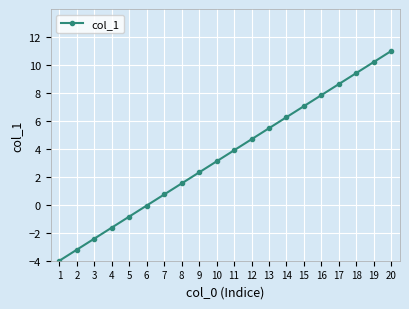

Reading right to left, what are all the values shown in this chart?

11.0	10.2	9.4	8.6	7.8	7.1	6.3	5.5	4.7	3.9	3.1	2.3	1.5	0.7	-0.1	-0.8	-1.6	-2.4	-3.2	-4.0